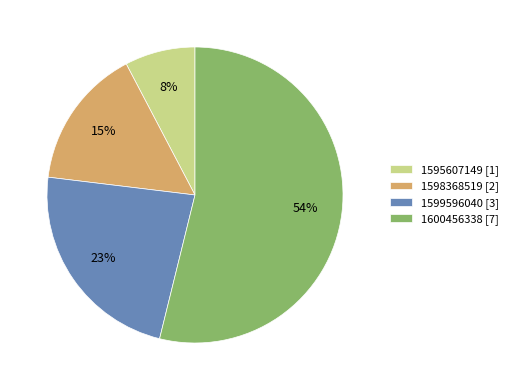

To the nearest percent, what is the difference between the largest and smallest slice percentages?

46%